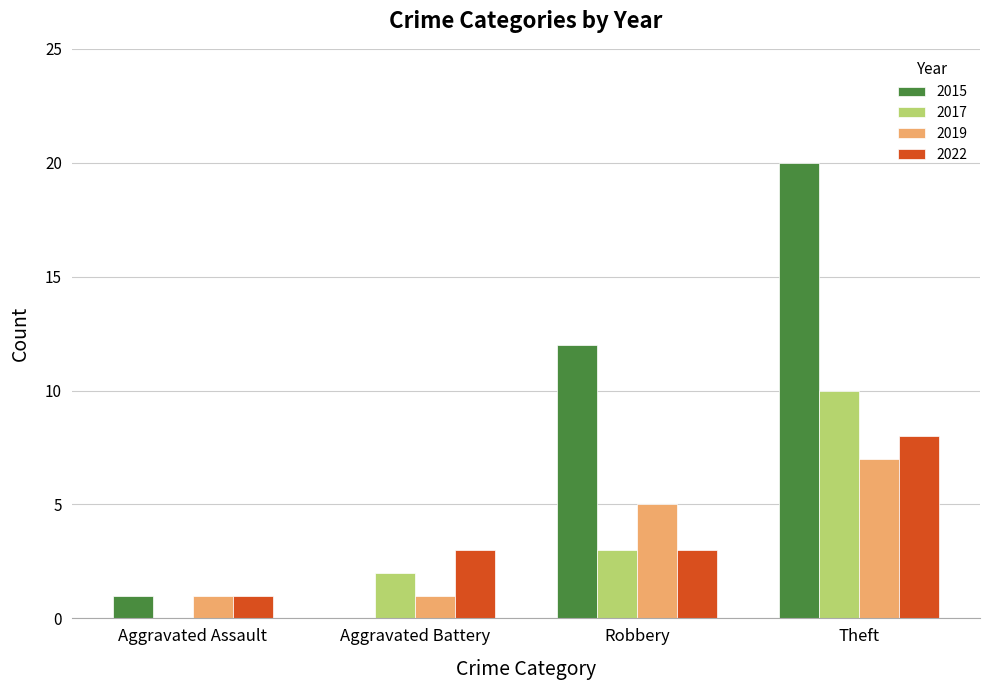

What is the sum of all 2017 values?

15